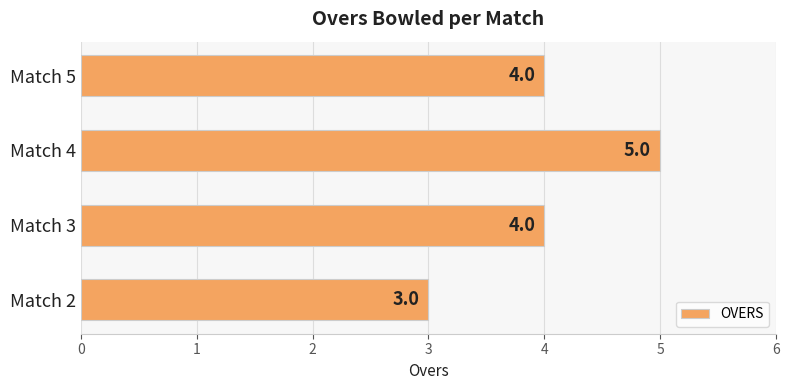

What is the ratio of the value at Match 2 to the value at Match 4?

0.6